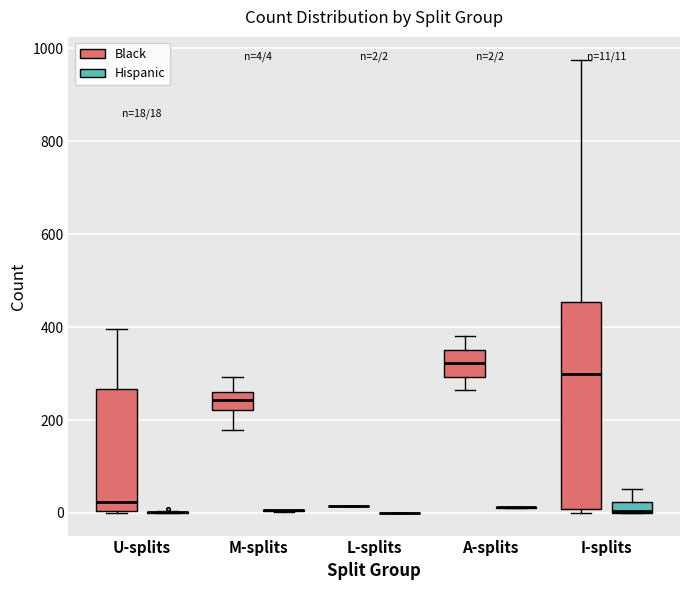

Which box is the tallest, from its lower edge to its upper edge?

I-splits (Black)